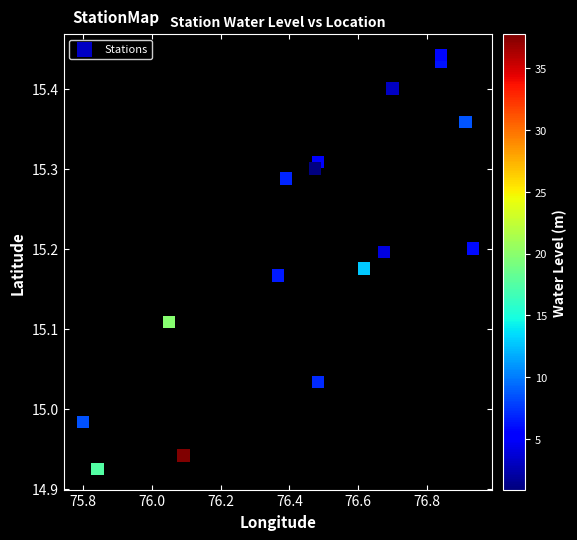

What is the range of X values (max minus min)?

1.1